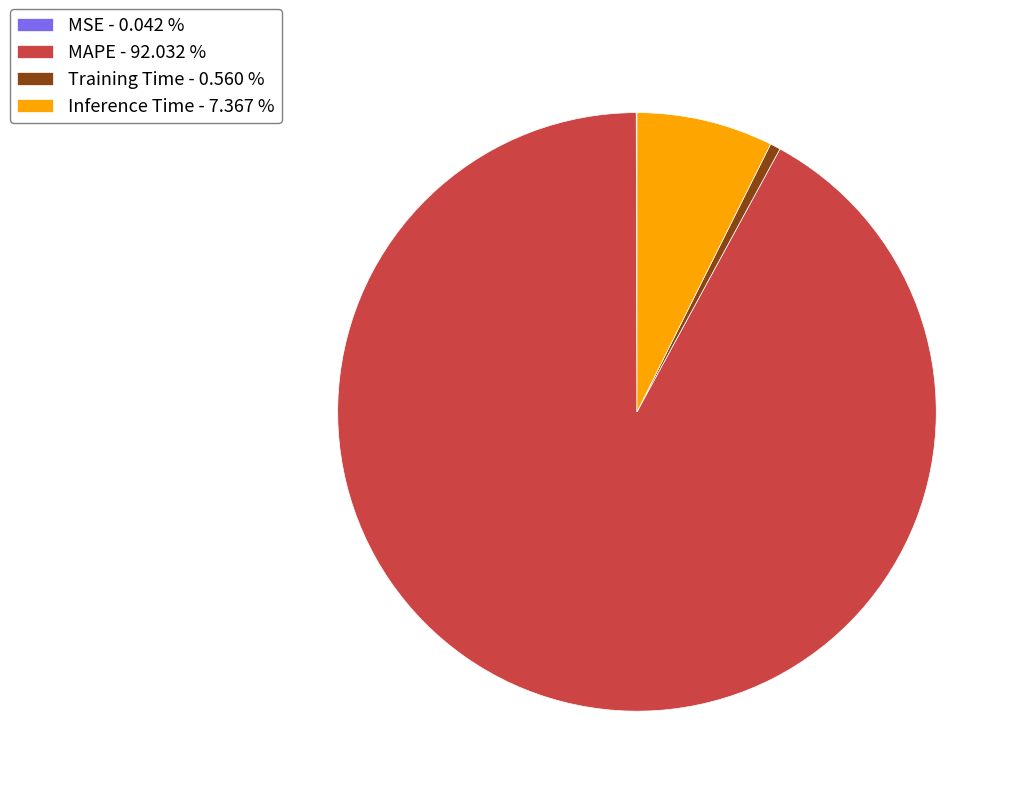

The MAPE slice represents 92% of the pie. True or false?

True